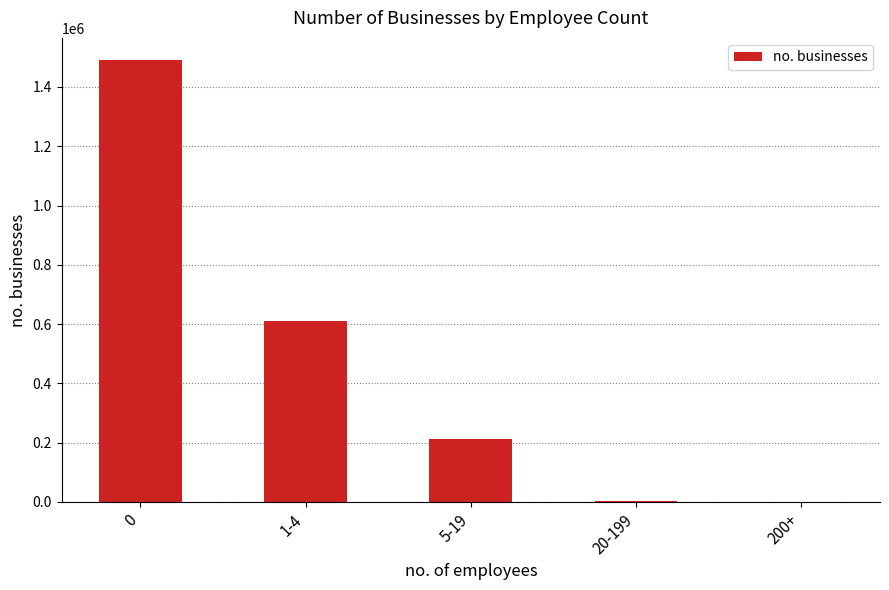

Where is the data nearest to the value 745563?

1-4